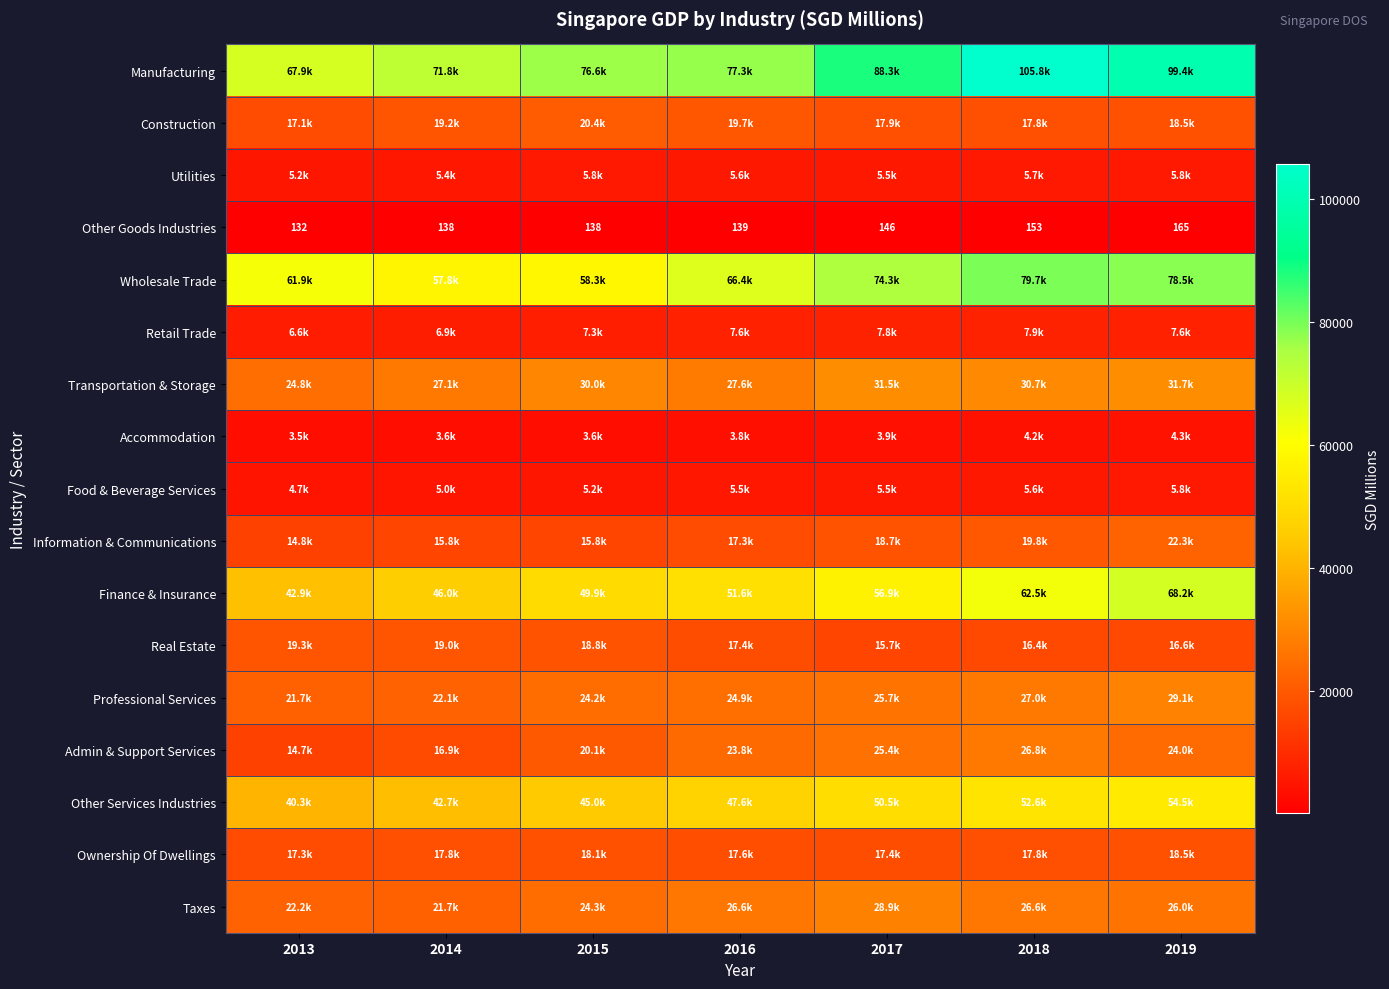

True or false: Other Goods Industries has a value of 32.6 at 2015.

False